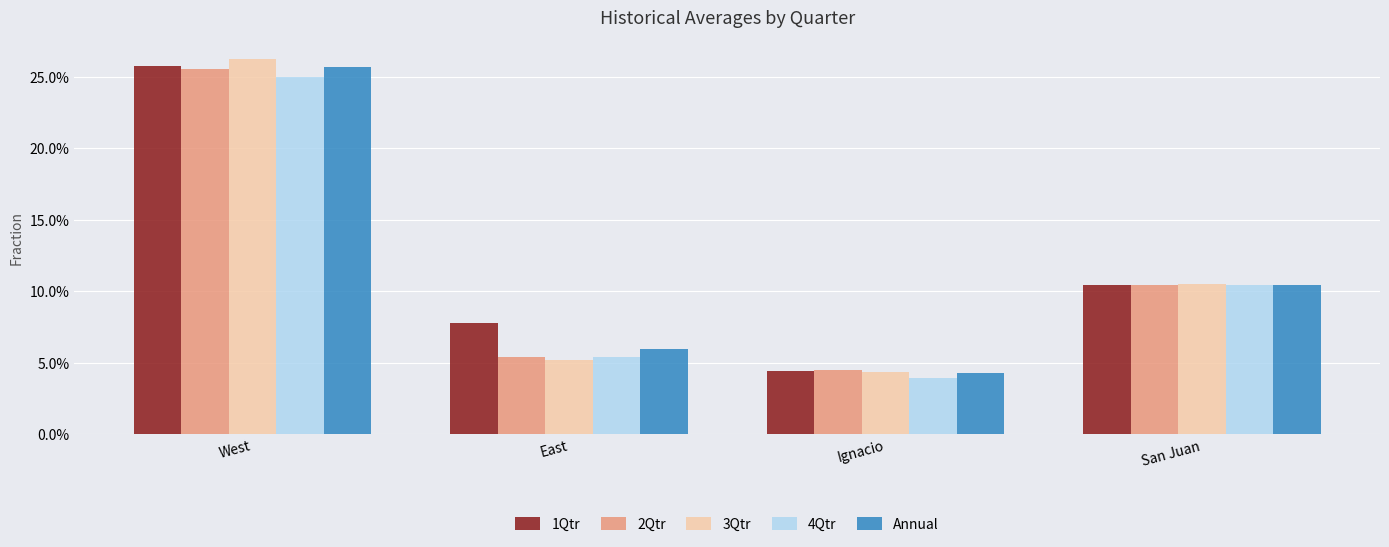

Are the bars grouped side by side (vs. stacked)?

Yes